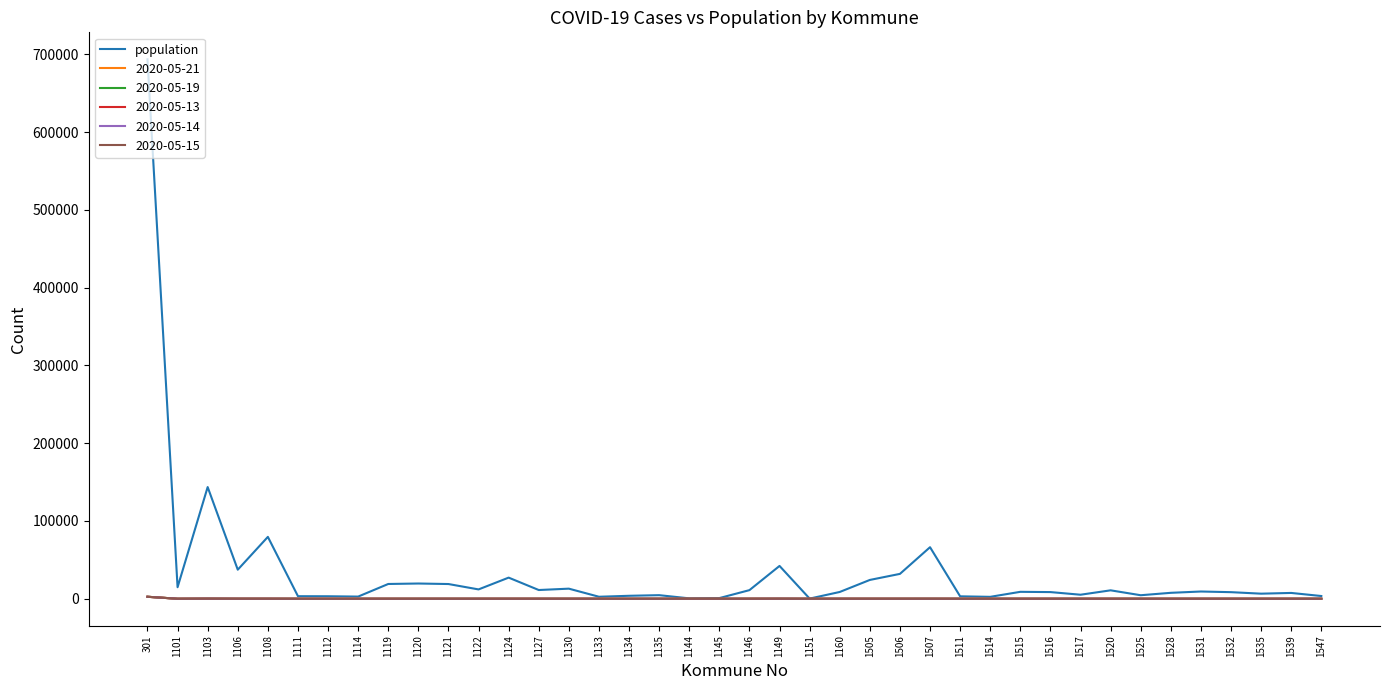

What is the maximum value shown in the chart?

693494